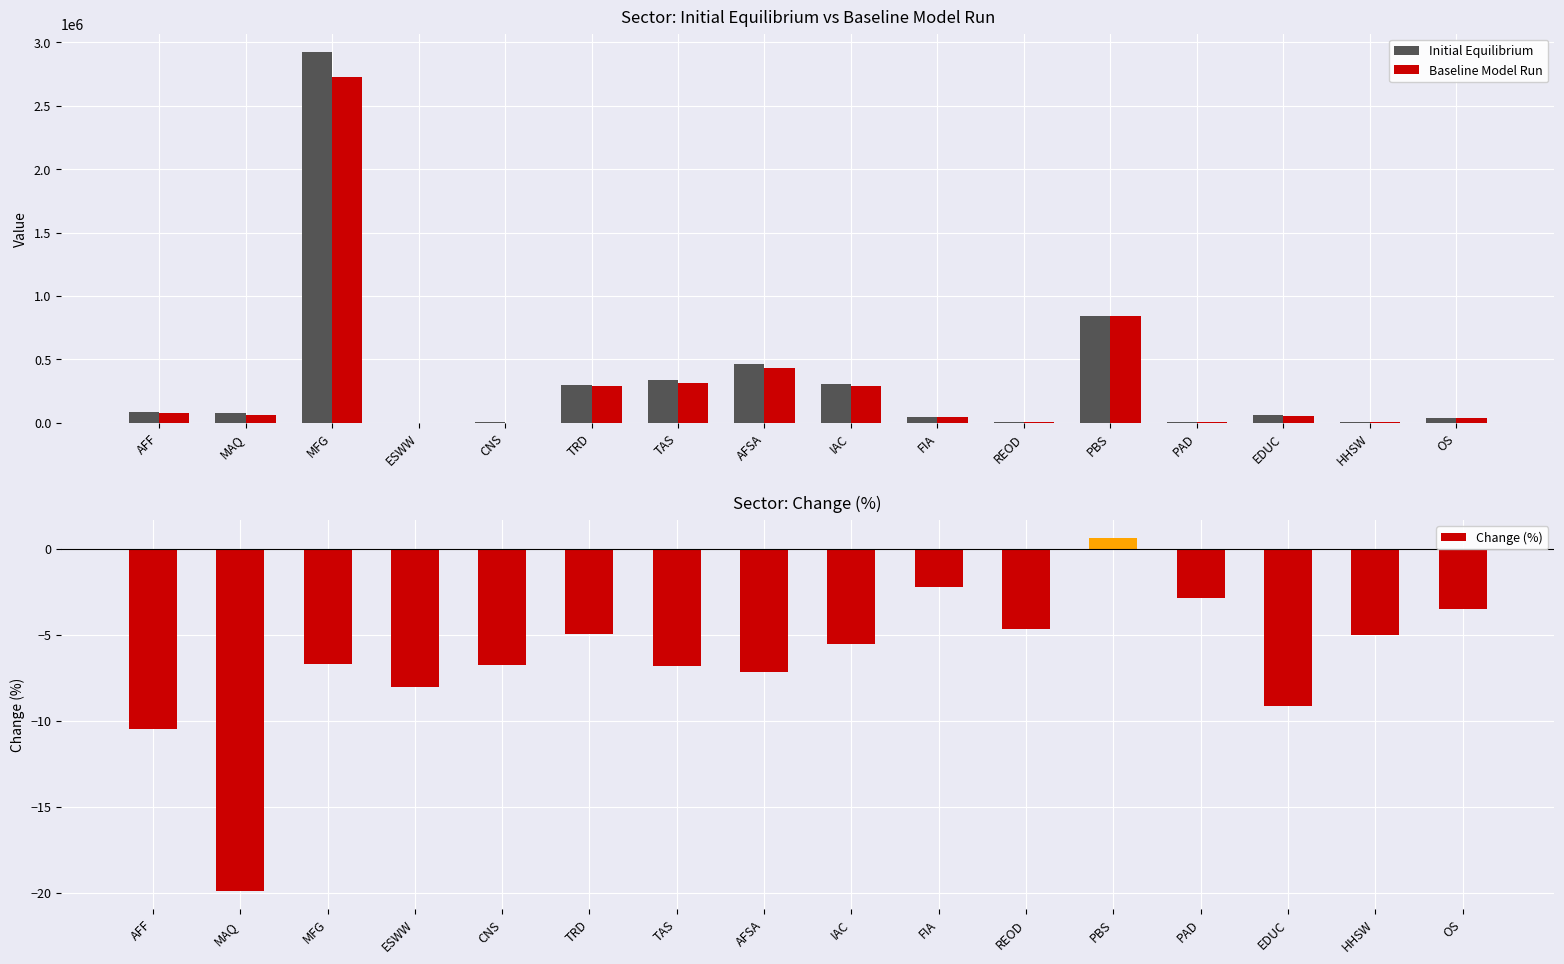

Does the chart contain any negative values?

Yes